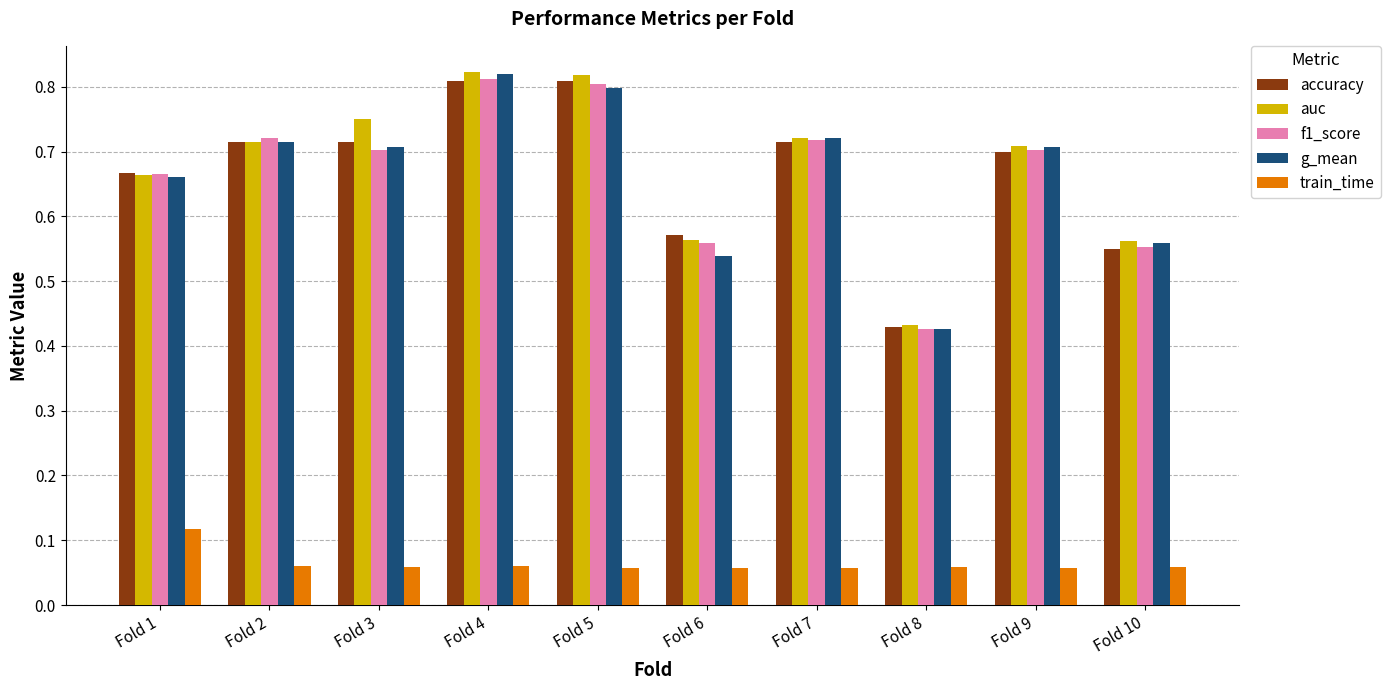

Count the g_mean values in the range 0 to 1.

10